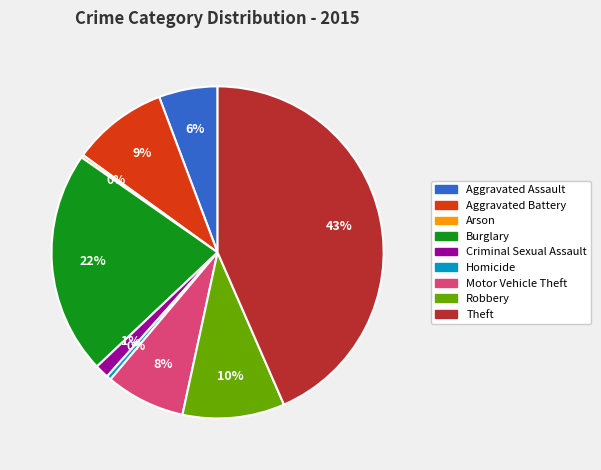

Approximately how many times larger is the value at Burglary compared to Robbery?

2.2